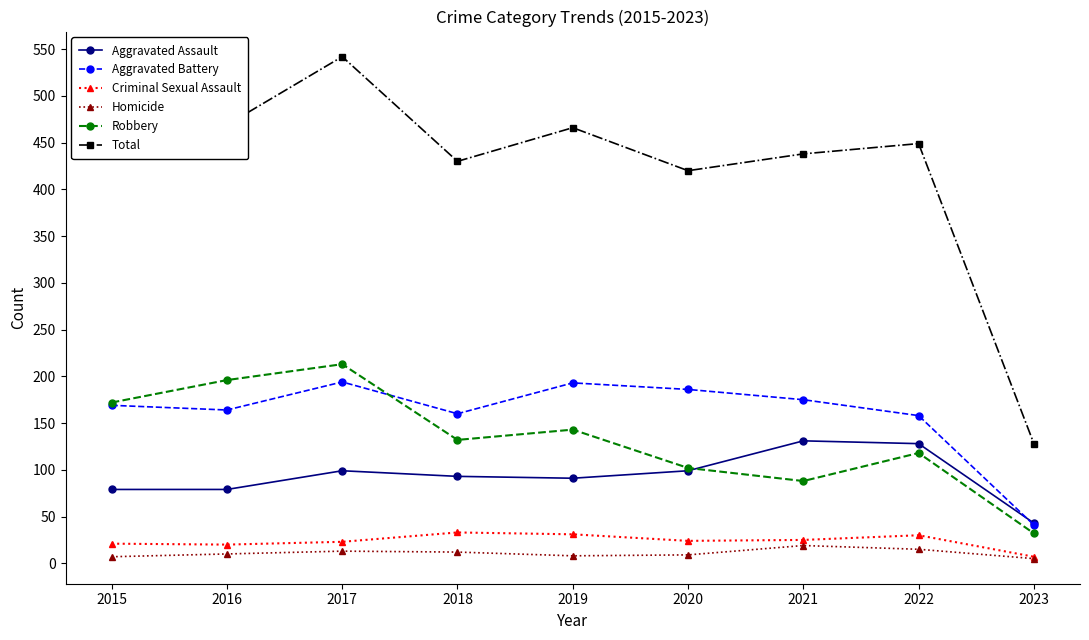

What is the spread (max minus min) of values at 2020?

411